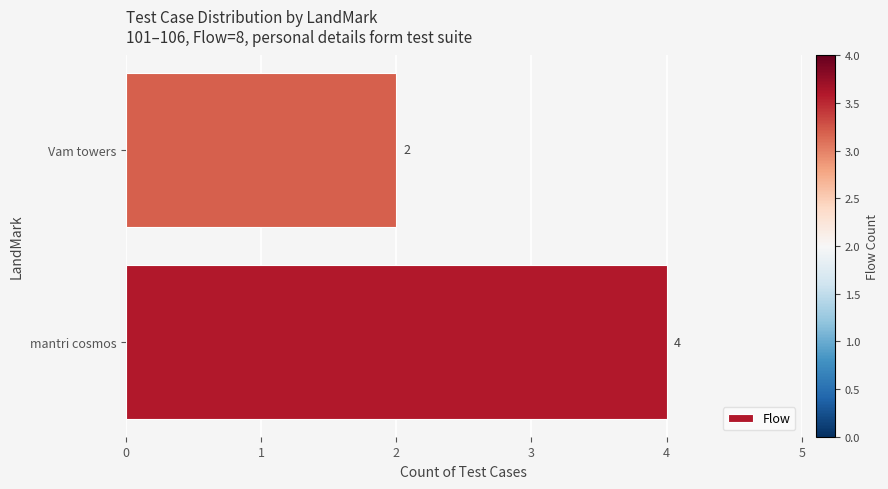

List the labels in order of value, smallest first.

Vam towers, mantri cosmos